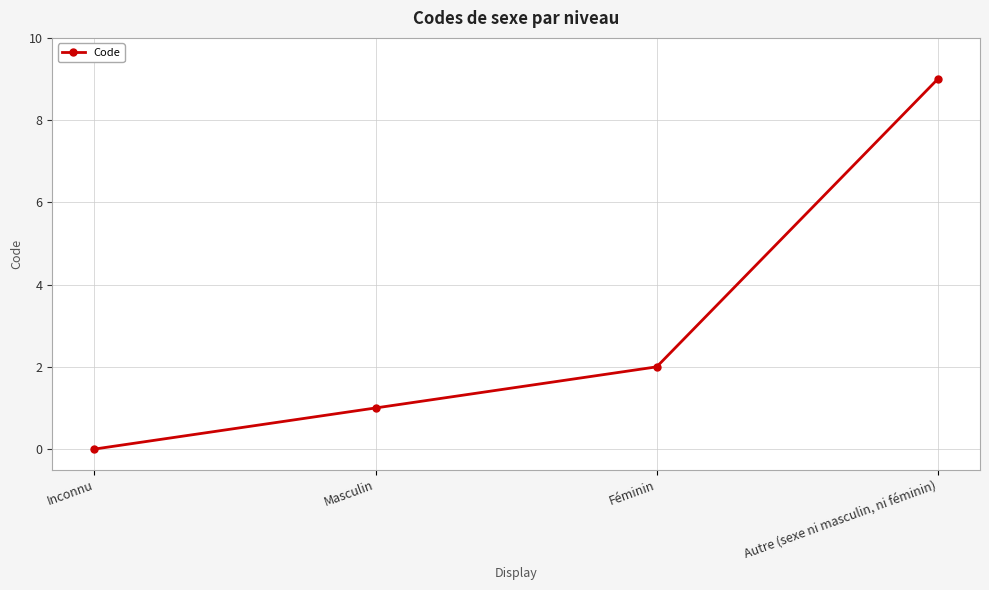

What is the label of the 3rd point from the right?

Masculin